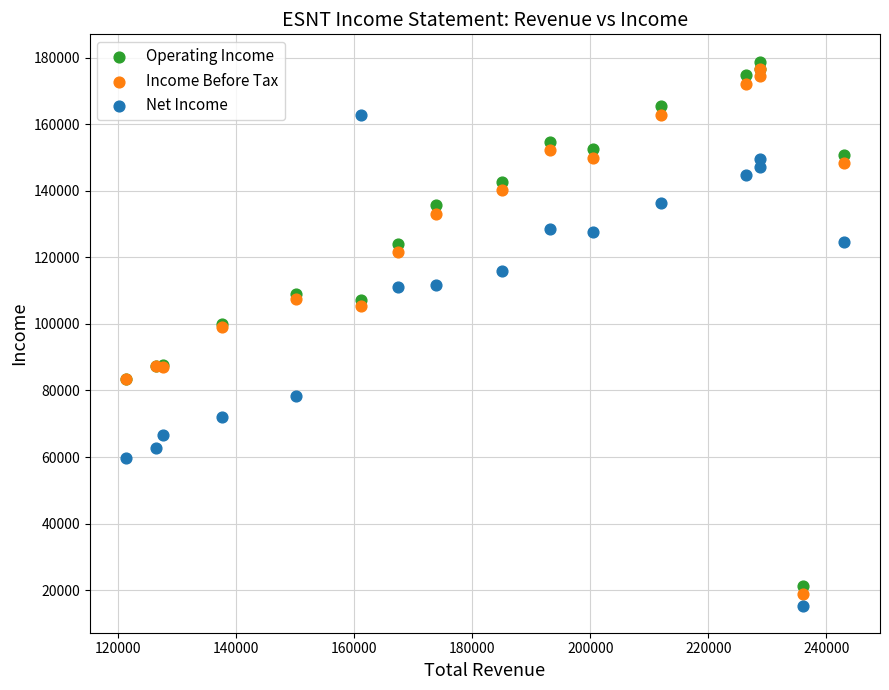

Which series has the largest Y range (max minus min)?

Income Before Tax